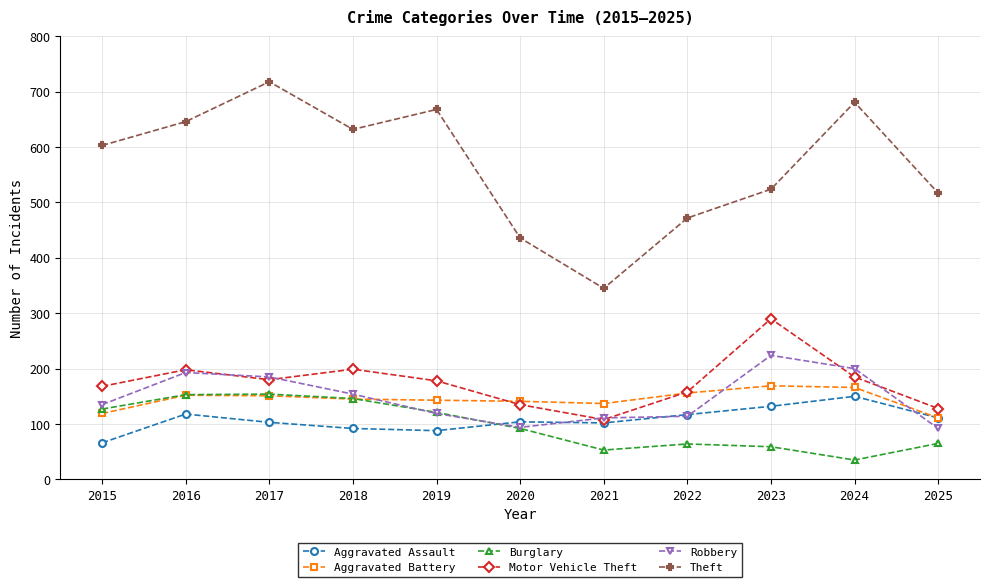

Is the value of Burglary at 2019 greater than the value of Aggravated Battery at 2019?

No